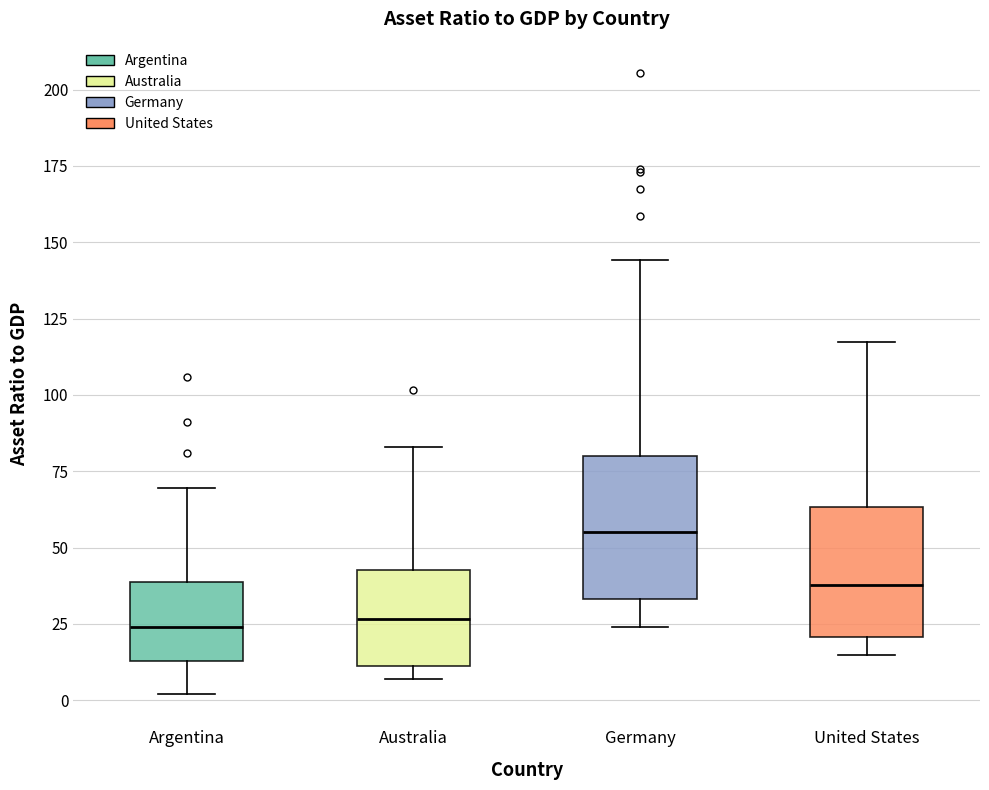

Reading left to right, transcribe this box plot: for each box, give where its median line is, the range the box spans, and where its two whiskers end, as read against the y-axis. The values are not printed on the chart, so give them approximately, as read against the axis.

Argentina: median 25, box 15 to 40, whiskers 0 to 70
Australia: median 25, box 10 to 45, whiskers 5 to 85
Germany: median 55, box 35 to 80, whiskers 25 to 145
United States: median 40, box 20 to 65, whiskers 15 to 115